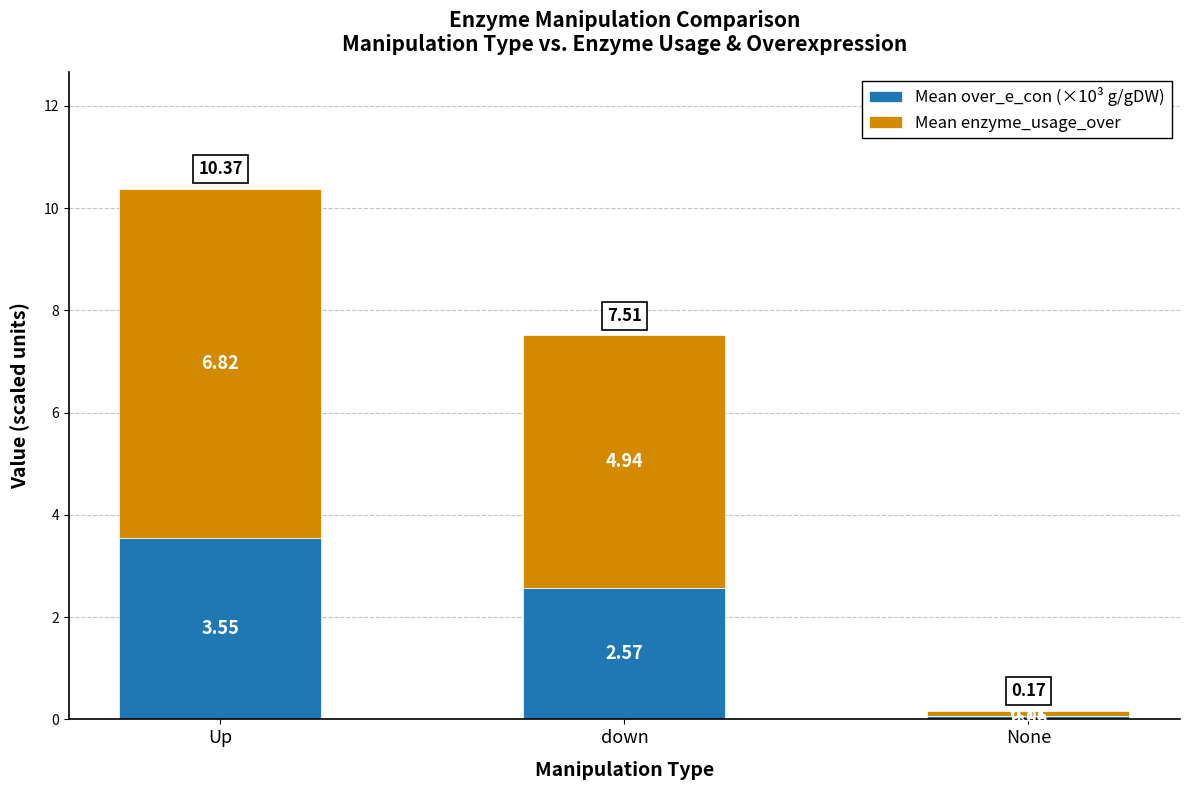

Rank the categories by Mean over_e_con (×10³ g/gDW) value from highest to lowest.

Up, down, None